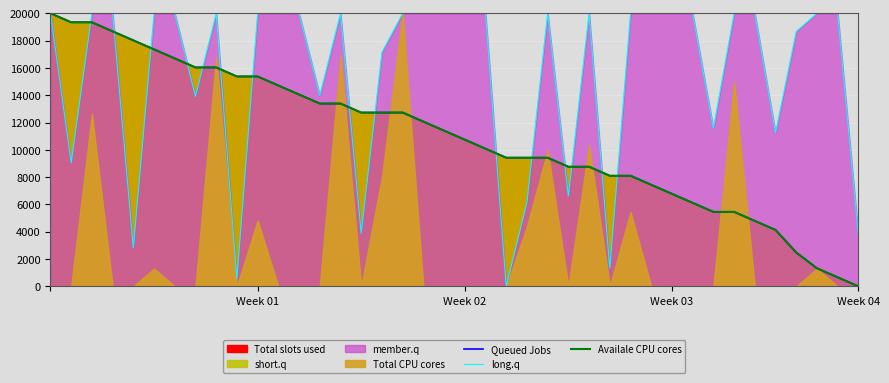

Where does the Queued Jobs series first go above 11404?

Week 01